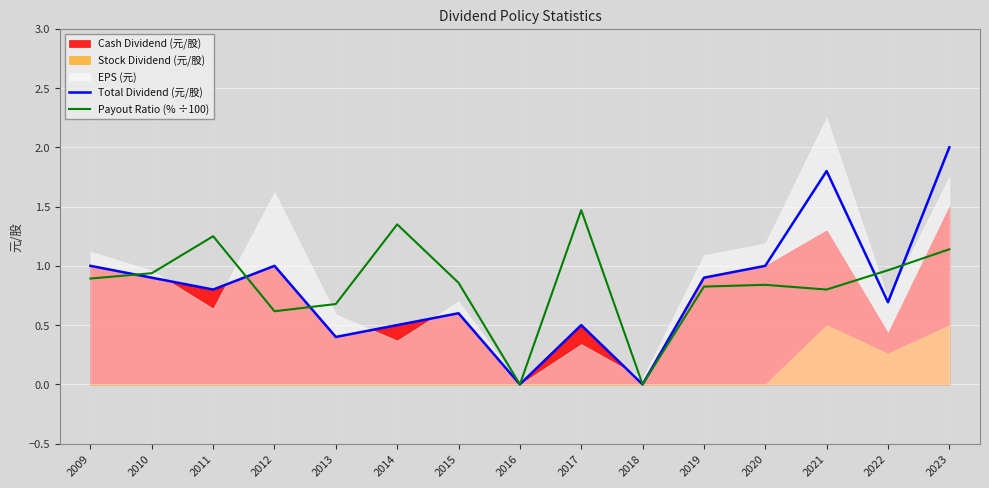

The value of Payout Ratio (% ÷100) at 2015 is 1.4. True or false?

False